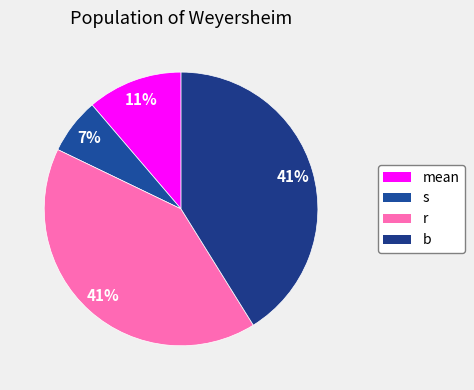

The s slice represents 7% of the pie. True or false?

True